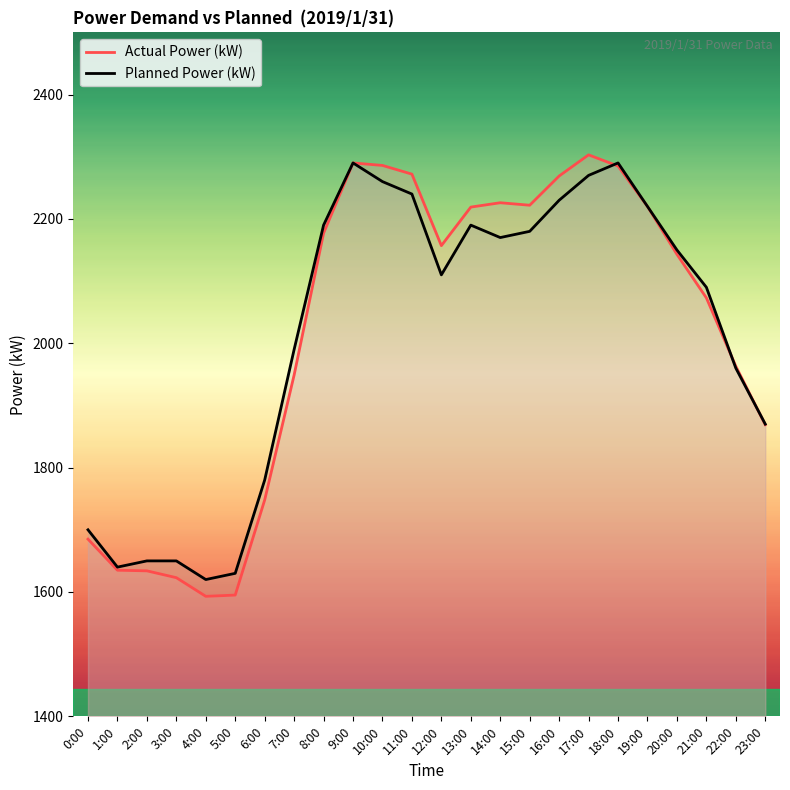

True or false: Actual Power (kW) has a value of 503 at 23:00.

False